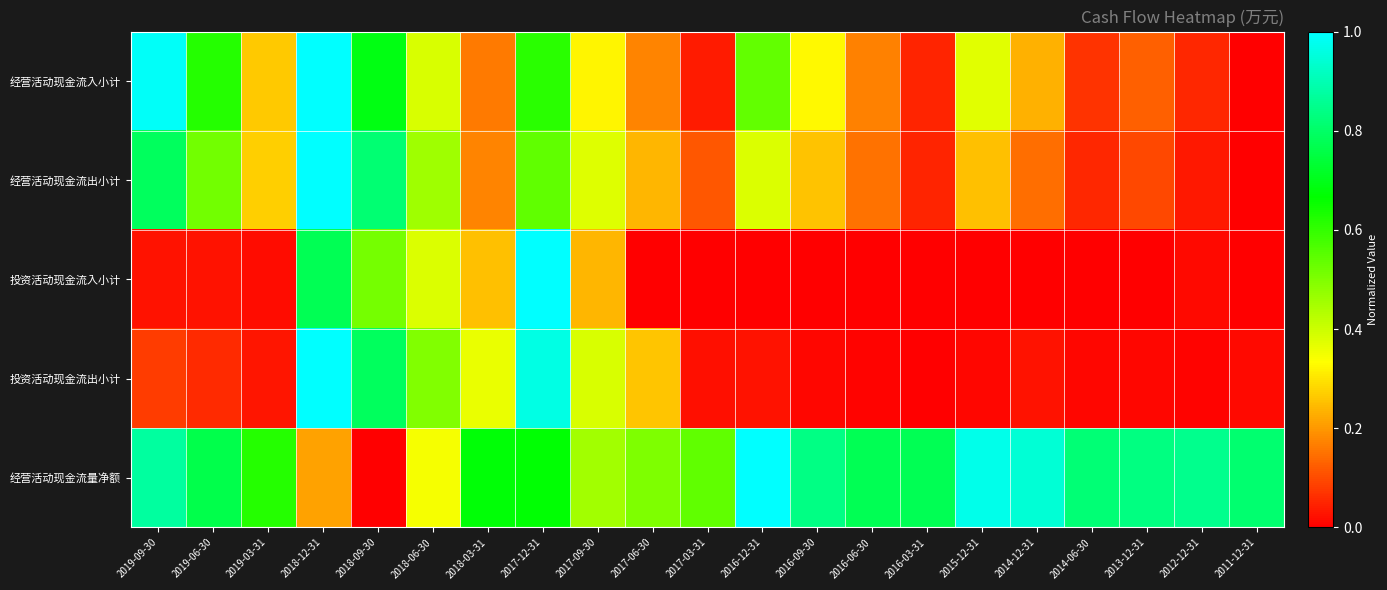

Which series changed the most between 2018-06-30 and 2016-03-31?

投资活动现金流出小计